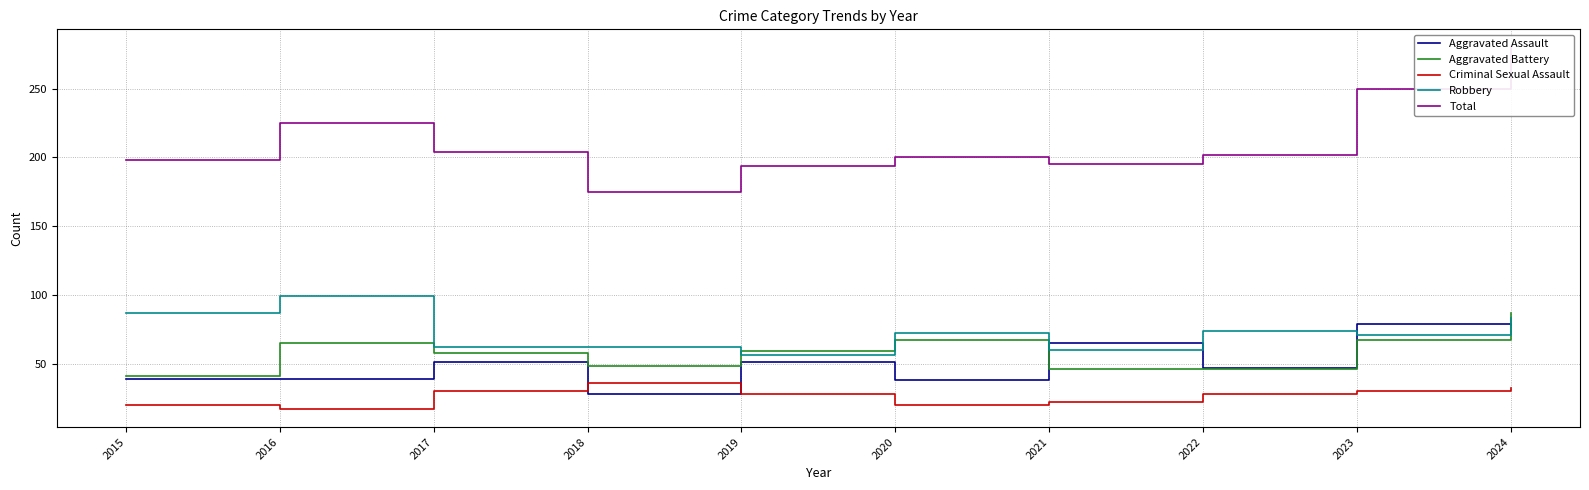

Where is Aggravated Battery nearest to the value 64?

2016